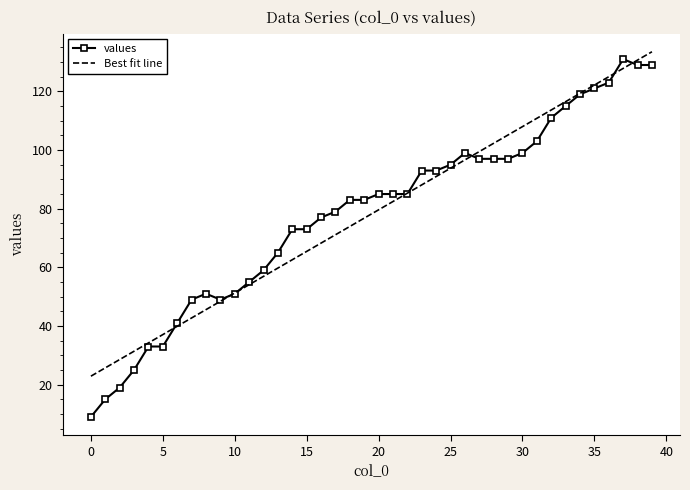

Which series has the widest spread of values?

values